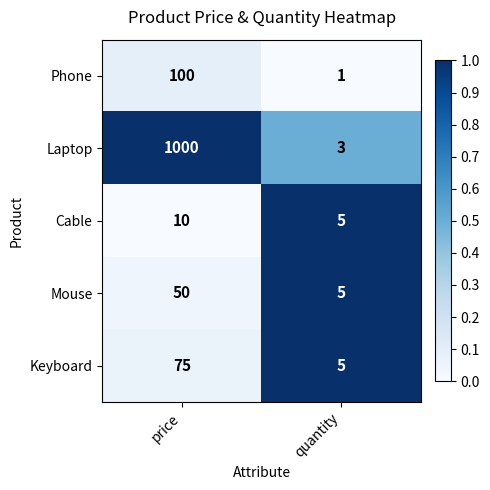

What is the sum of the Laptop values at price and quantity?

1003